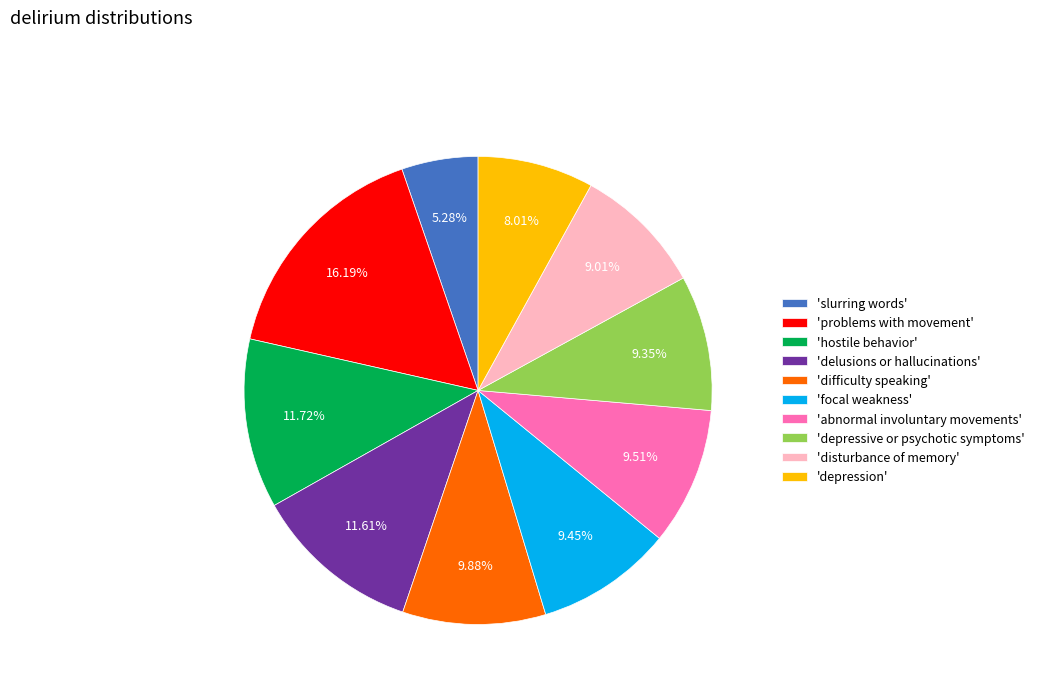

Do 'depressive or psychotic symptoms' and 'abnormal involuntary movements' together represent more than half of the pie?

No